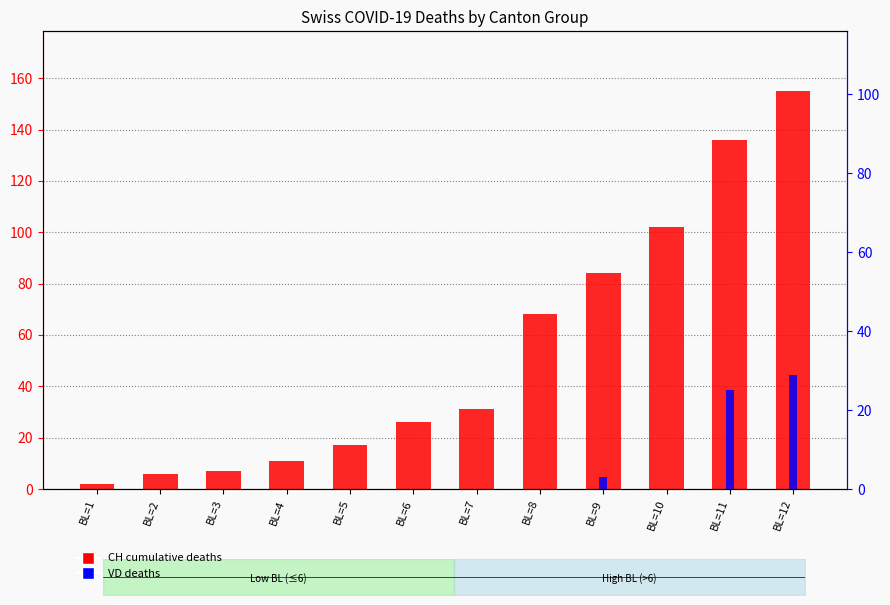

What is the difference between the maximum and minimum values in the CH (total) series?

153